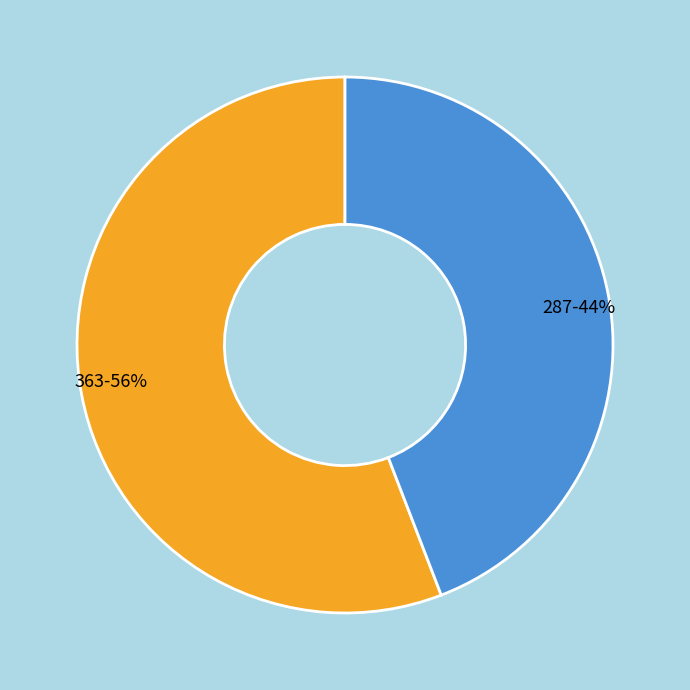

Approximately how many times larger is the value at 363 compared to 287?

1.3